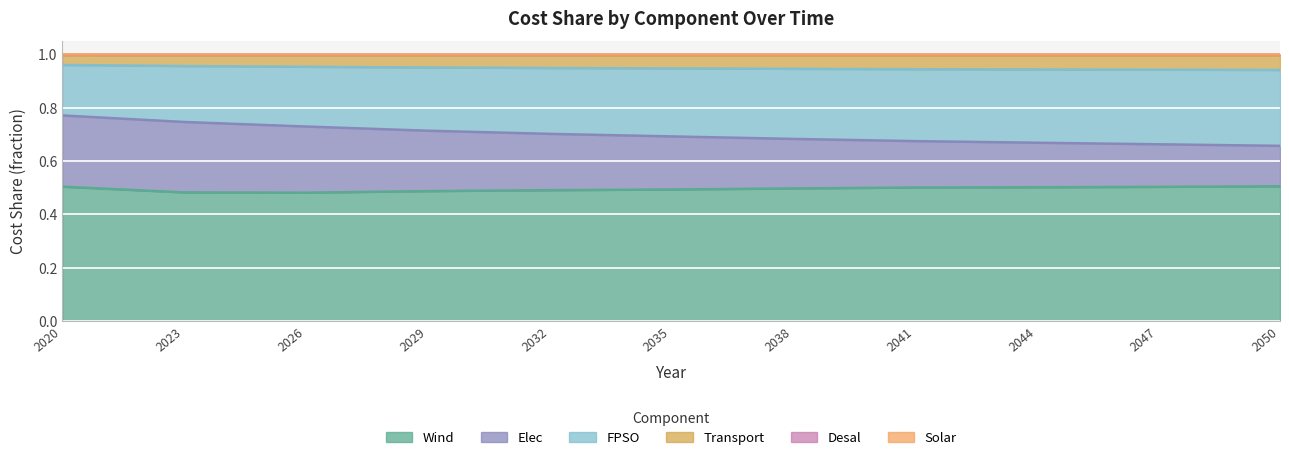

What is the value of the Solar point at the 4th from the left?

1.0